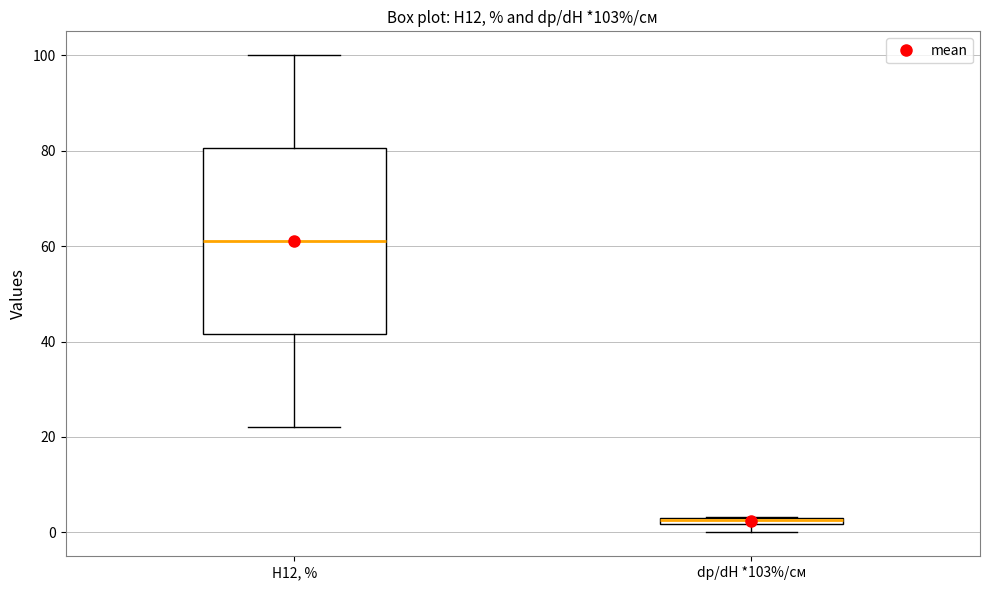

Which box is the tallest, from its lower edge to its upper edge?

Н12, %